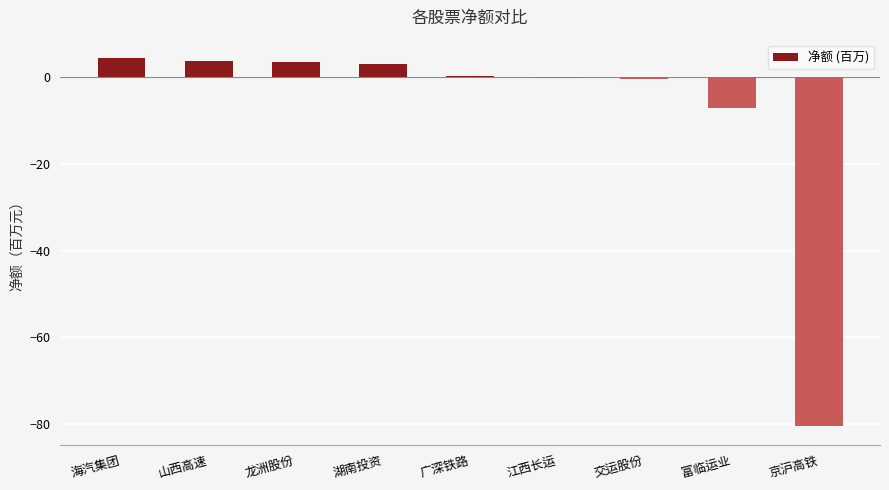

Which has a higher value, 广深铁路 or 湖南投资?

湖南投资